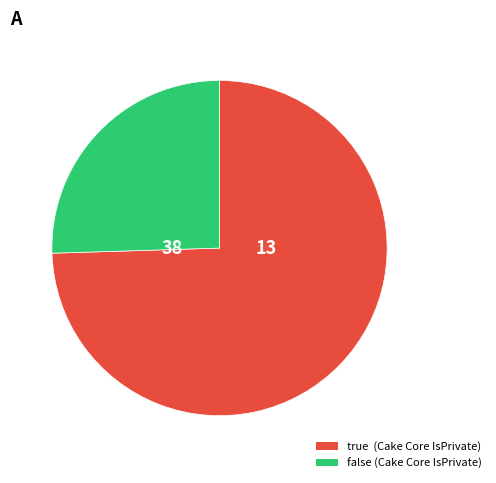

Is there any slice that represents more than half of the pie?

Yes